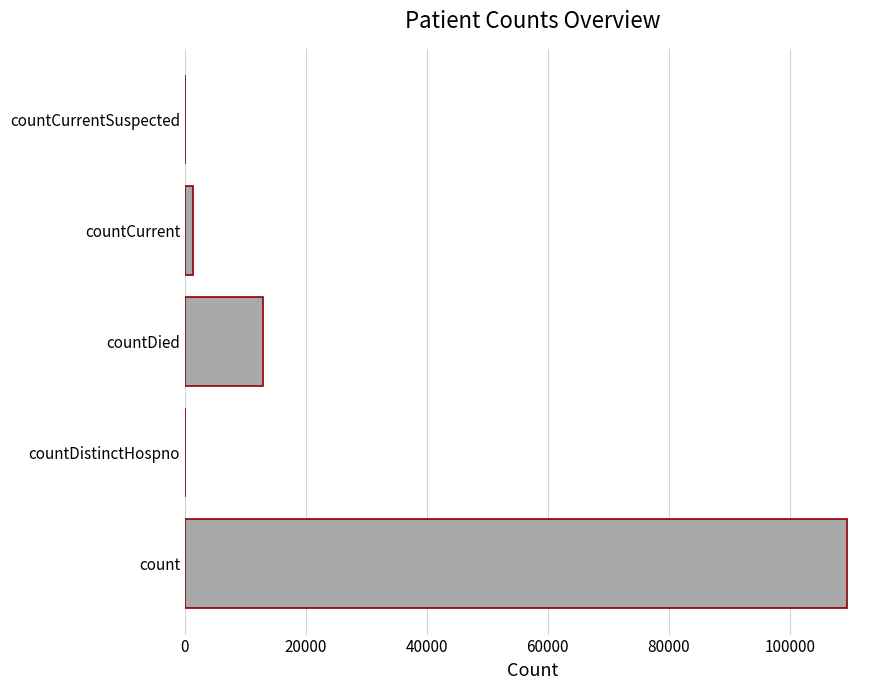

At which category does the chart reach its peak across all series?

count